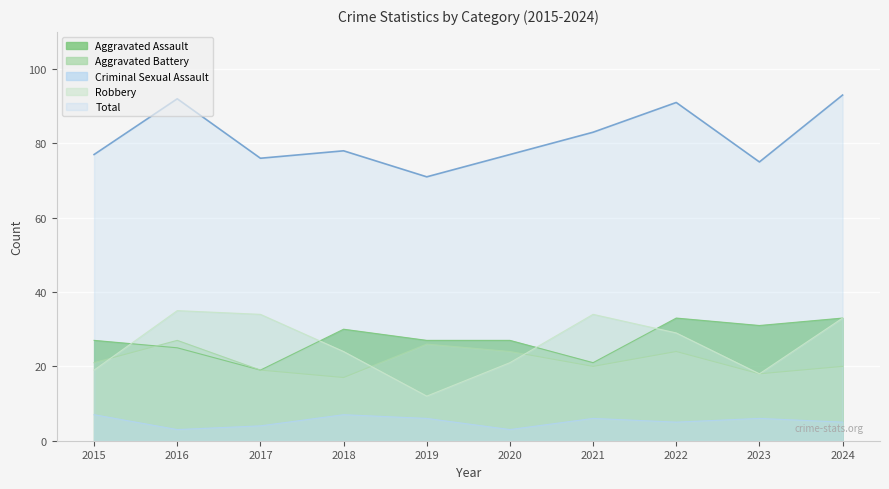

At which category is the sum across all series the highest?

2024